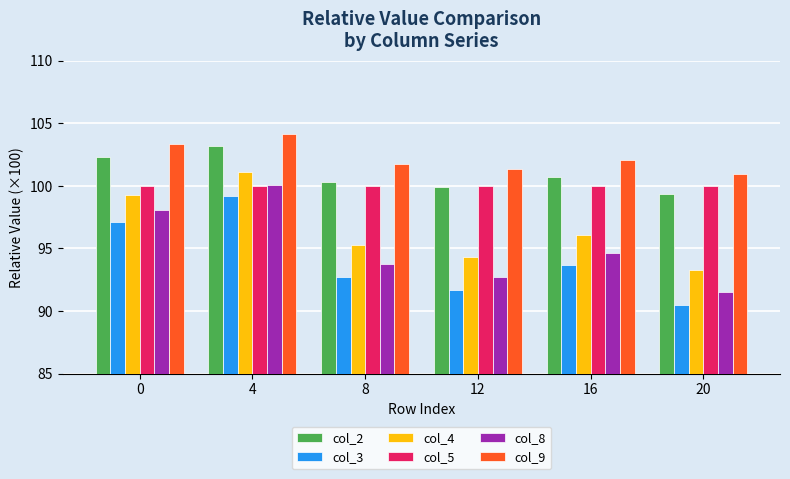

What is the difference between the second highest and second lowest values in the col_4 series?

4.9